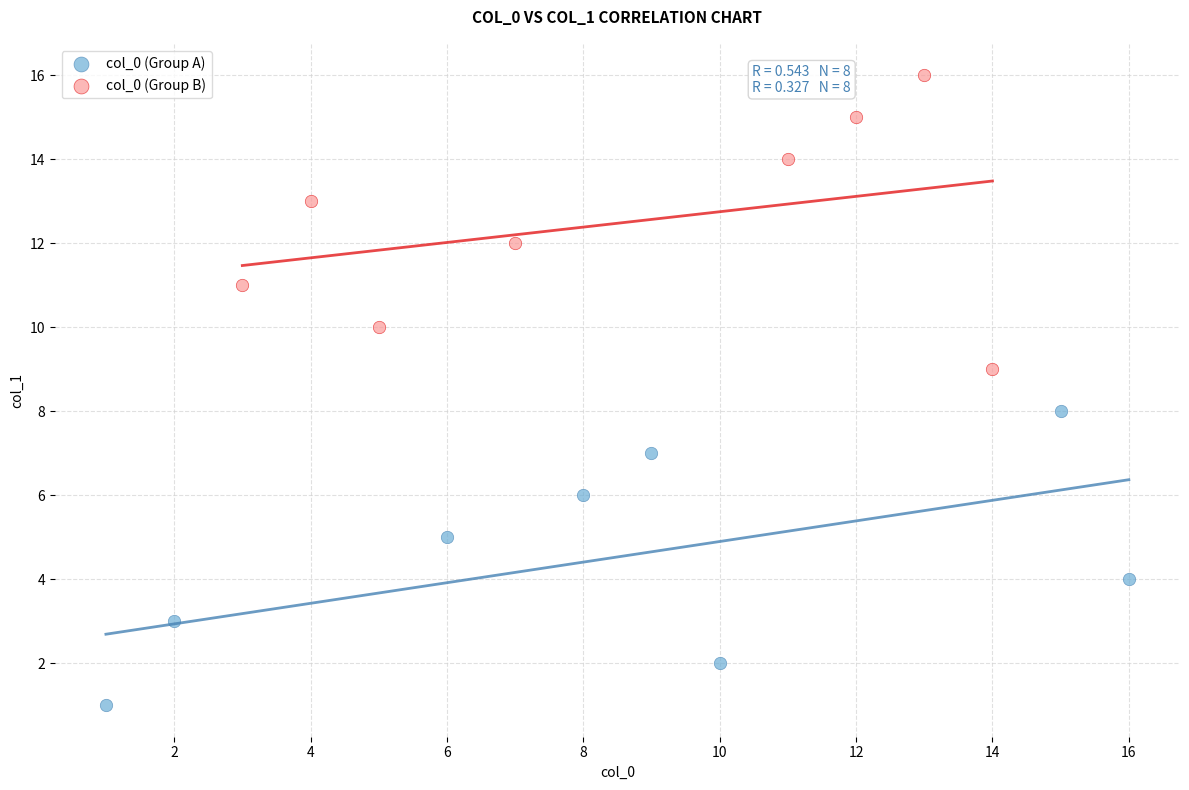

Which series reaches the minimum Y coordinate?

col_0 (Group A)